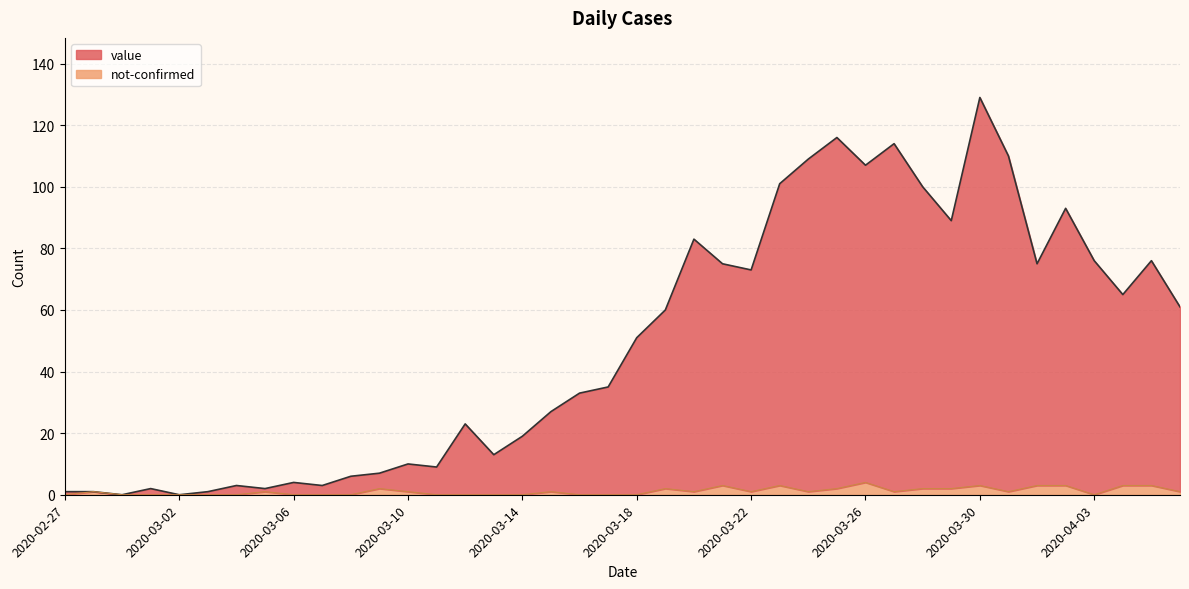

True or false: value and not-confirmed cross at least once.

False